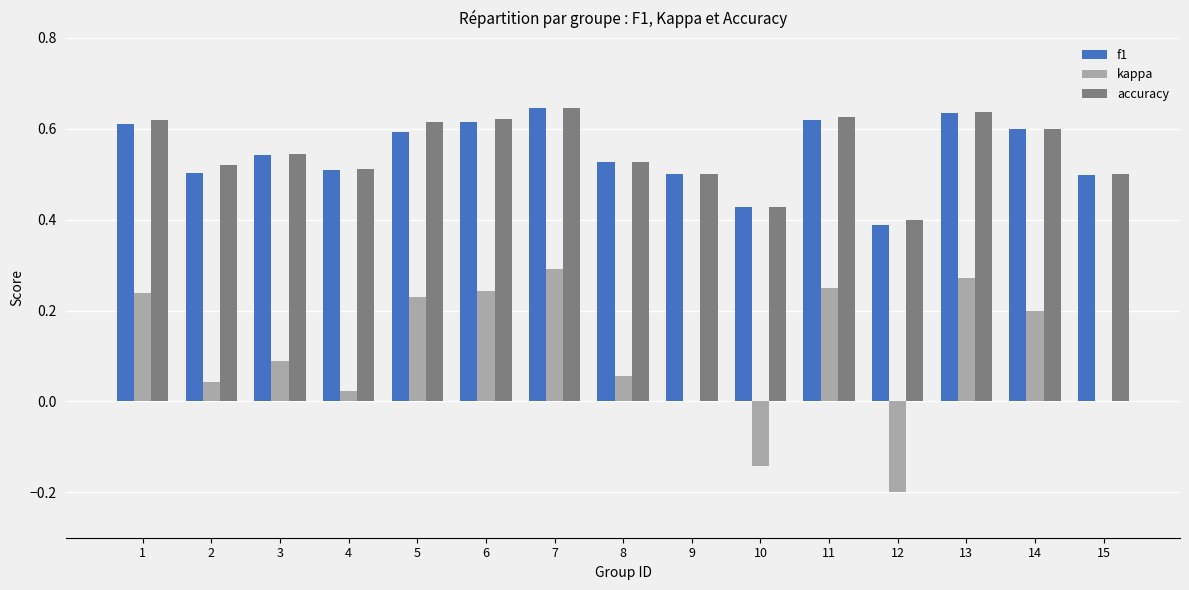

What is the sum of the accuracy values at 6 and 12?

1.0